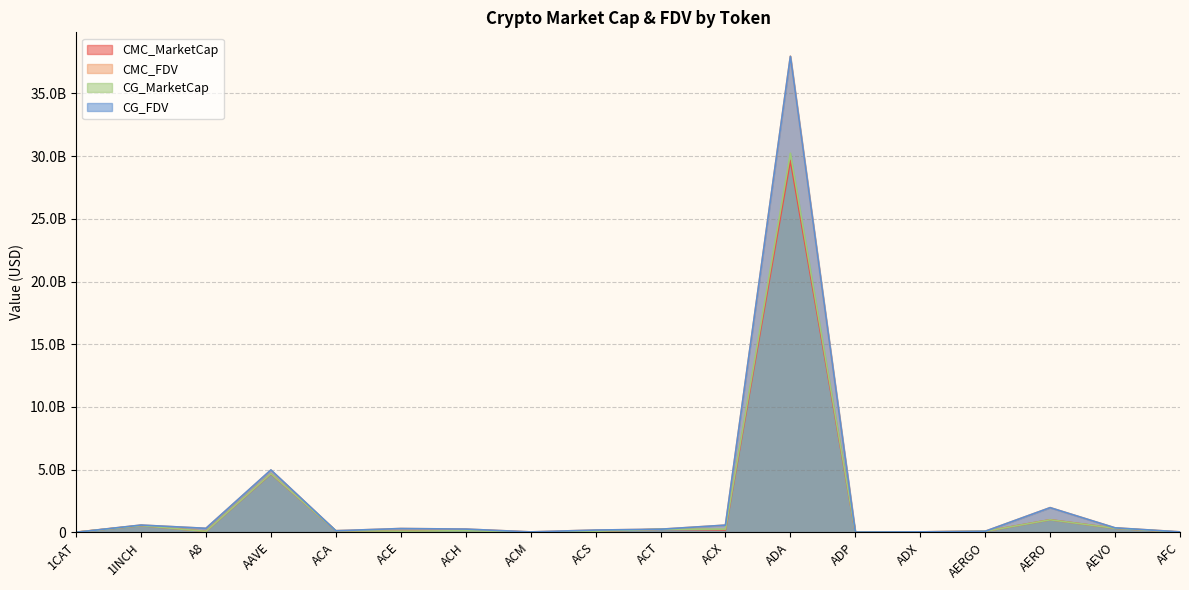

Is it true that CG_MarketCap equals 76062259.0 at ACS?

True